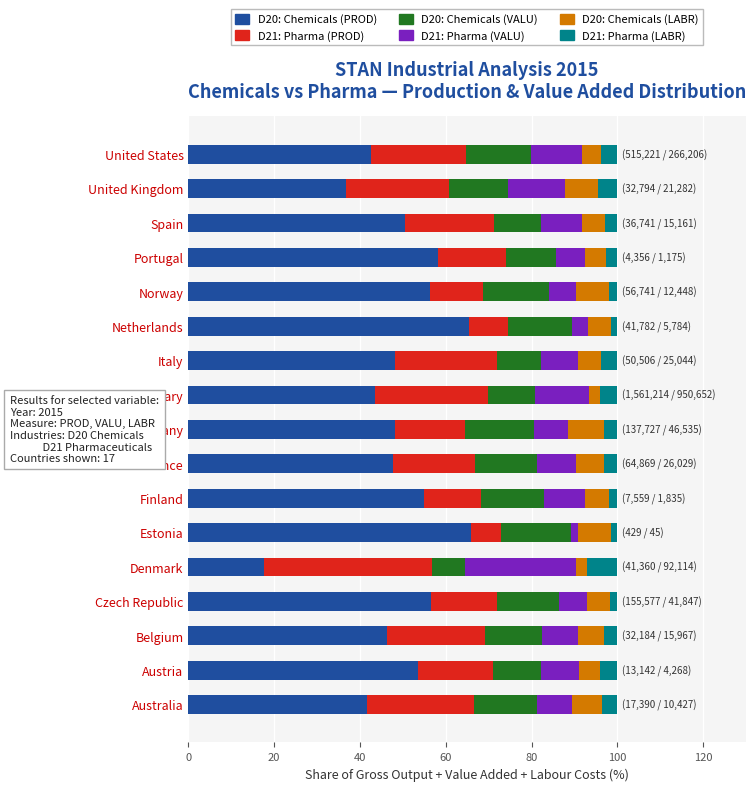

What is the total value across all series at Australia?

100.0